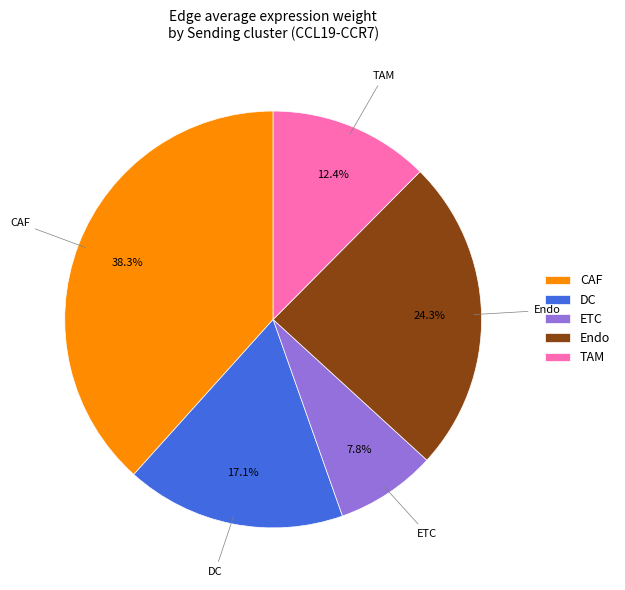

To the nearest percent, what is the average slice percentage?

20%